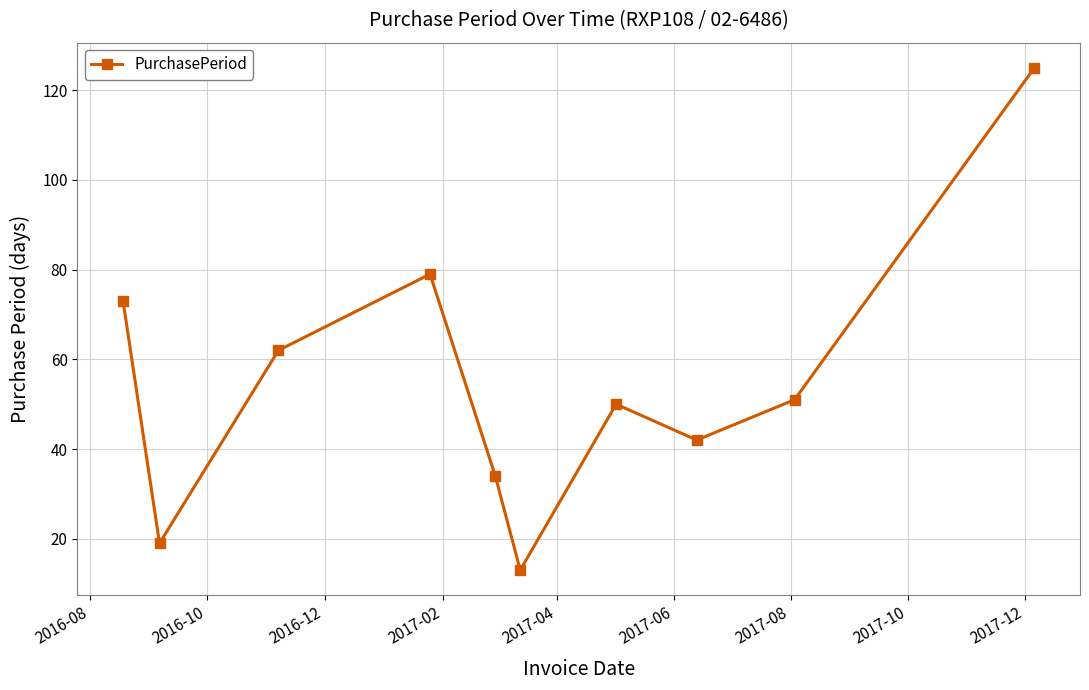

What is the value of the 9th point from the left?

51